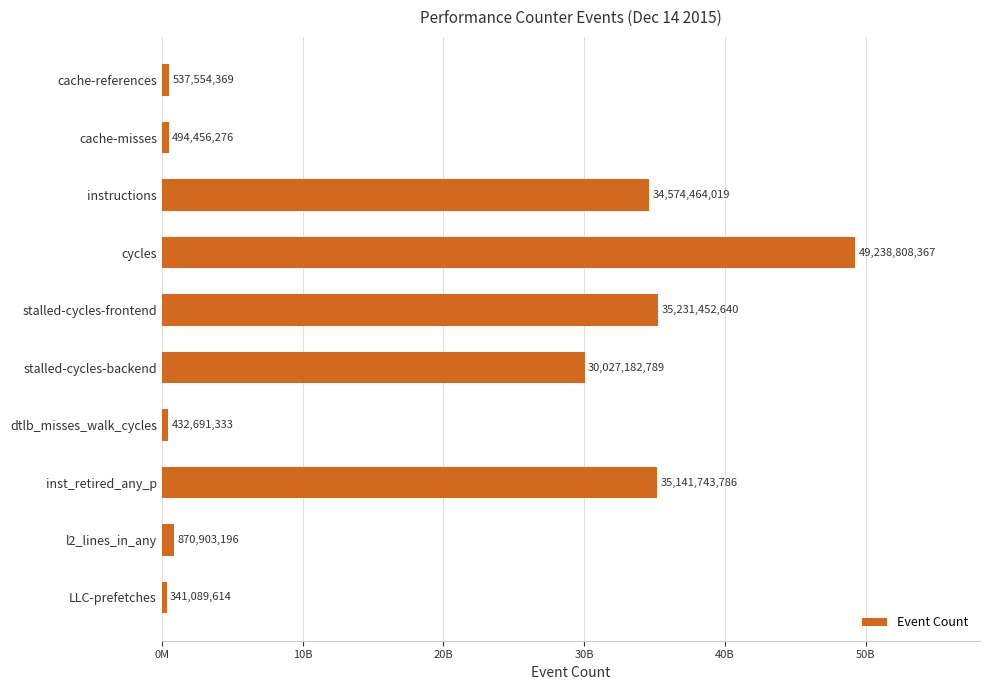

Does the chart contain any negative values?

No